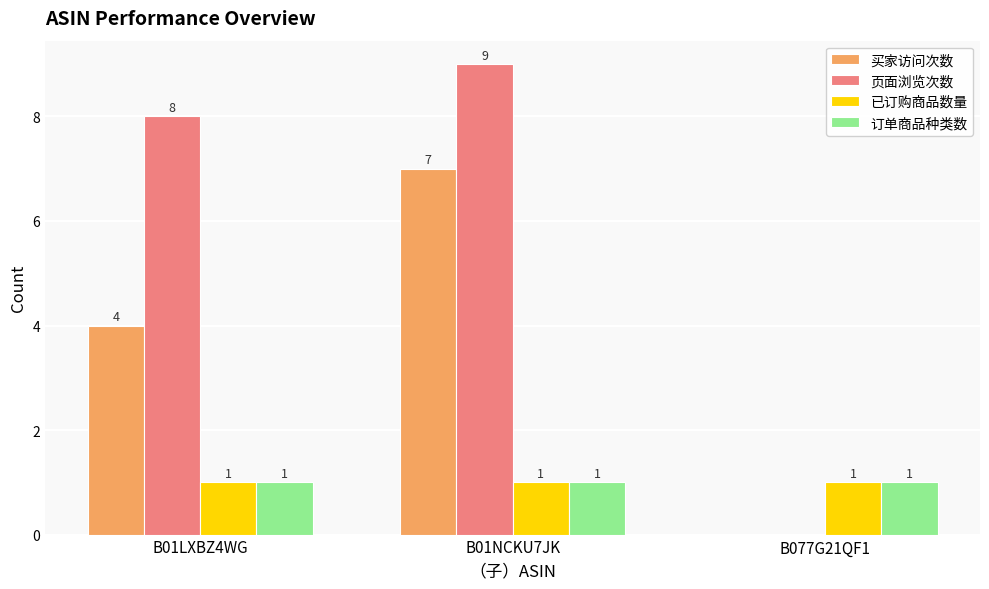

Which series has the largest total across all categories?

页面浏览次数